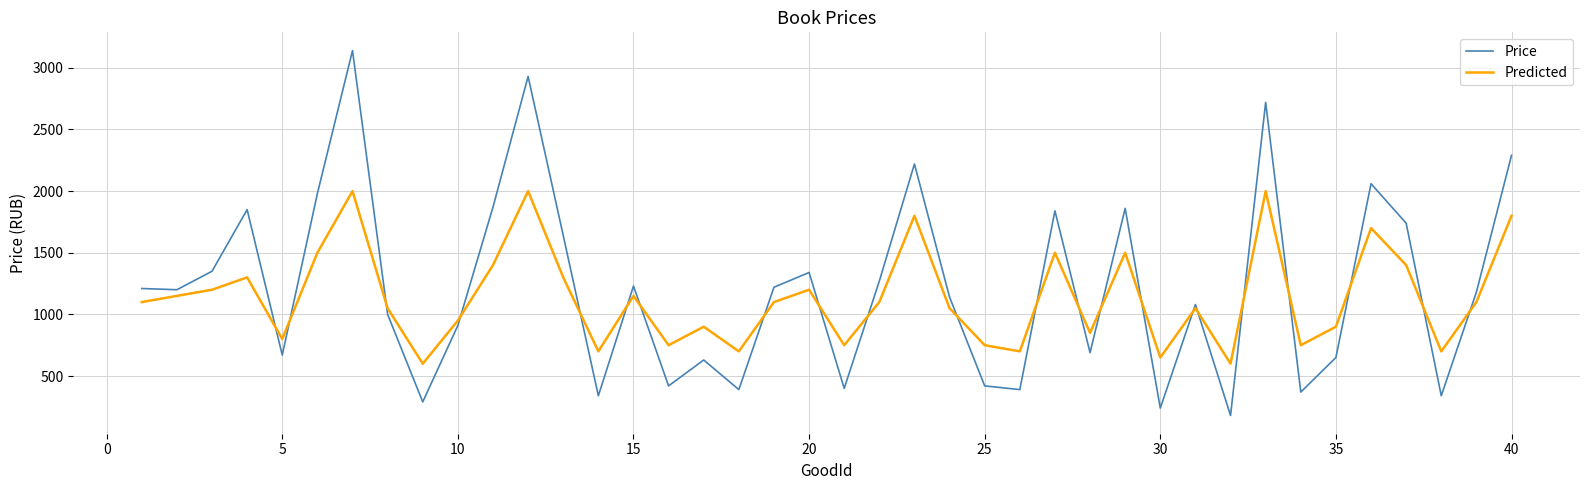

Does the chart have visible grid lines?

Yes